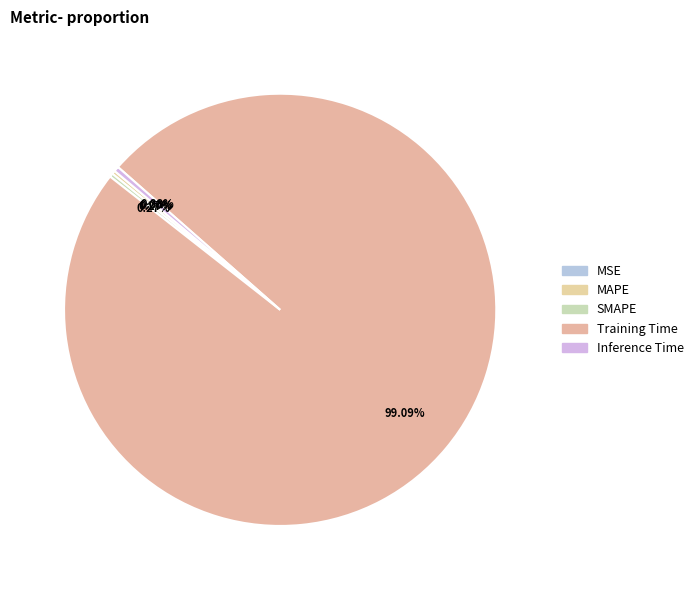

To the nearest percent, what is the average slice percentage?

20%